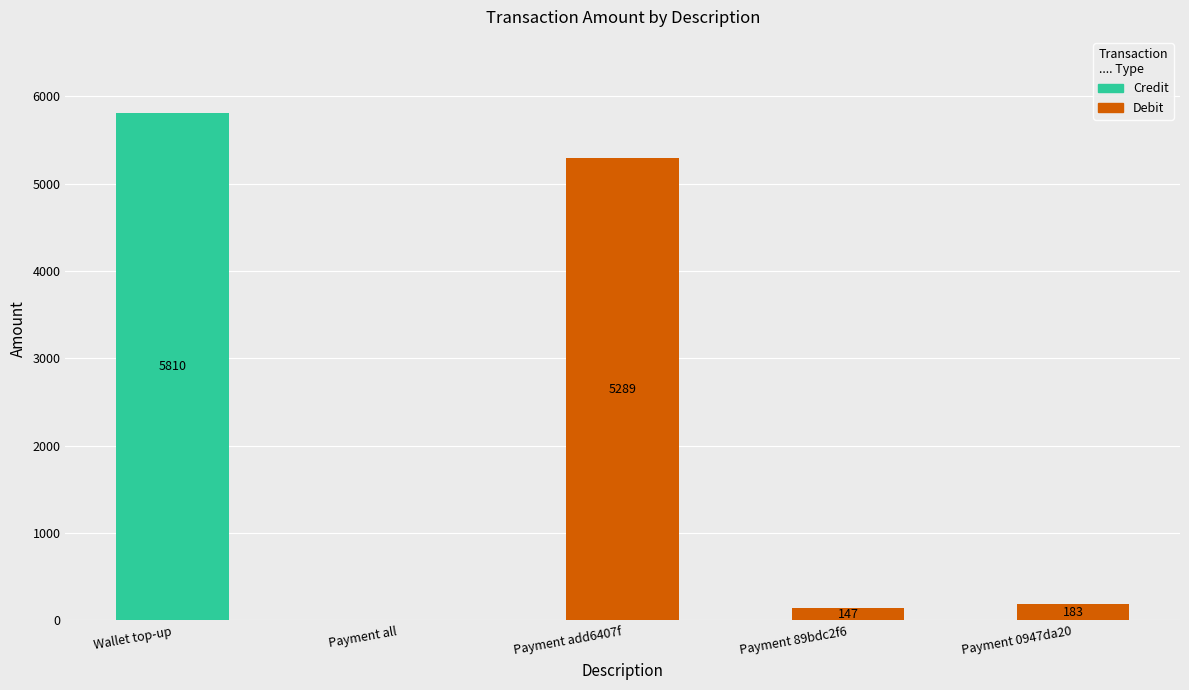

How many distinct data groups are displayed?

2